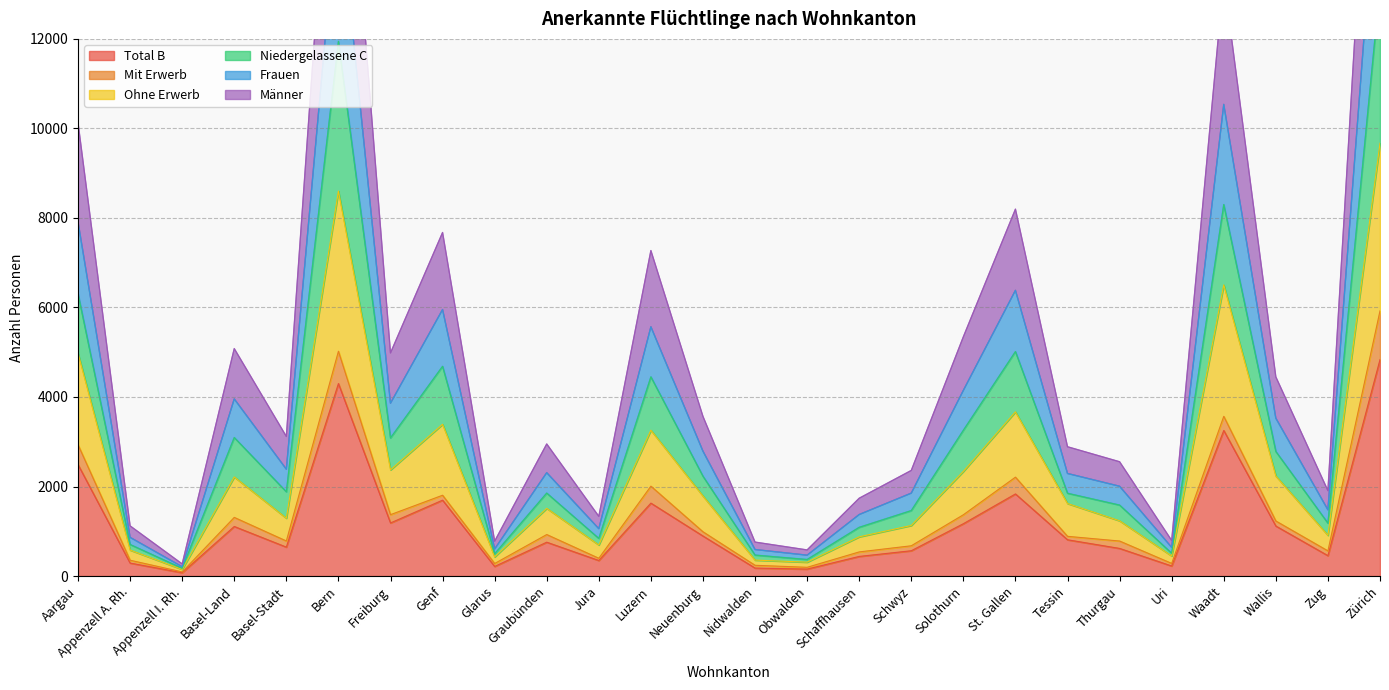

Is it true that Total B equals 290 at Appenzell A. Rh.?

True